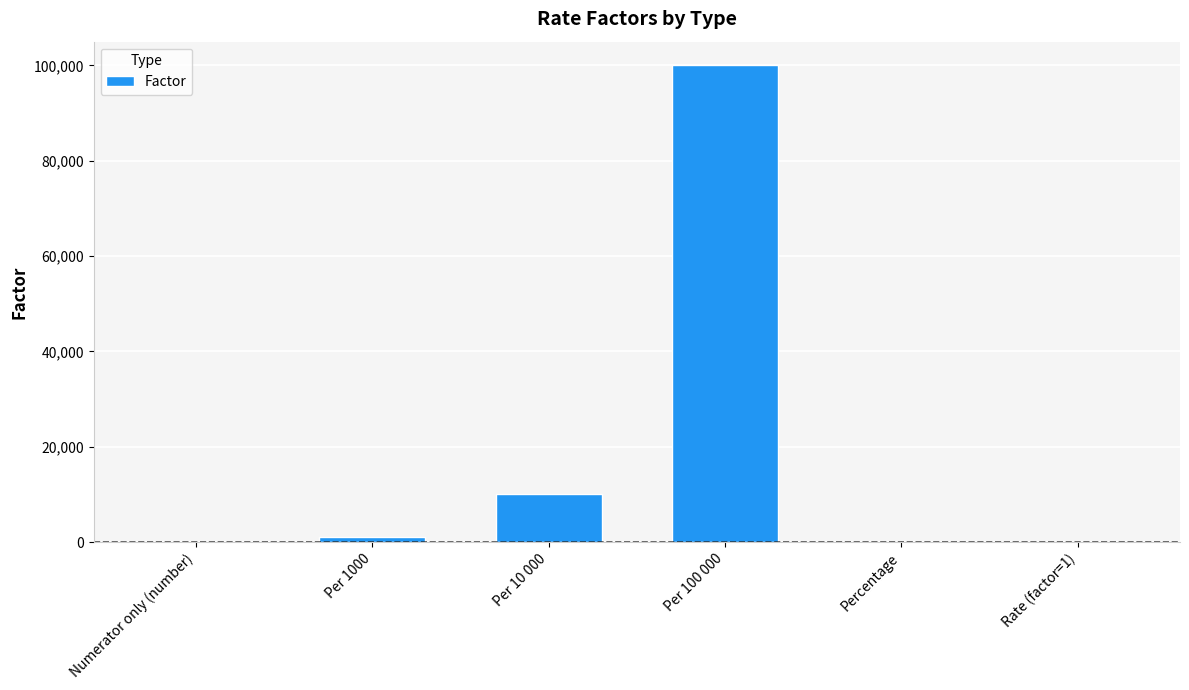

What is the sum of all values?

111102